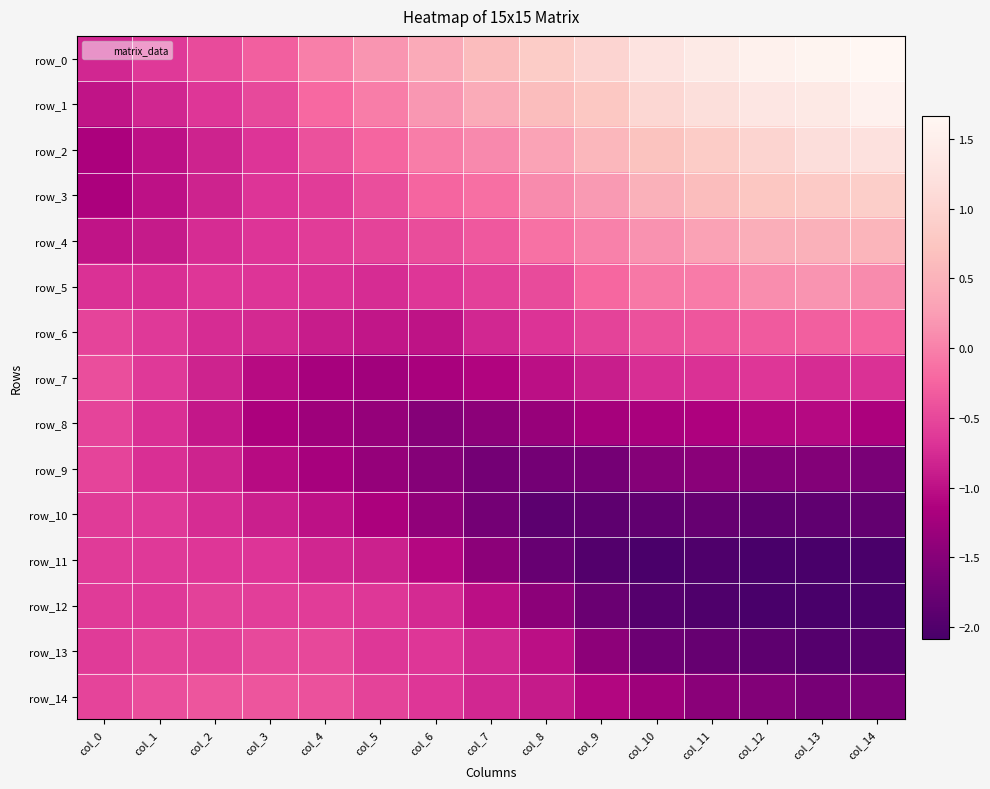

Count the number of categories in the chart.

15